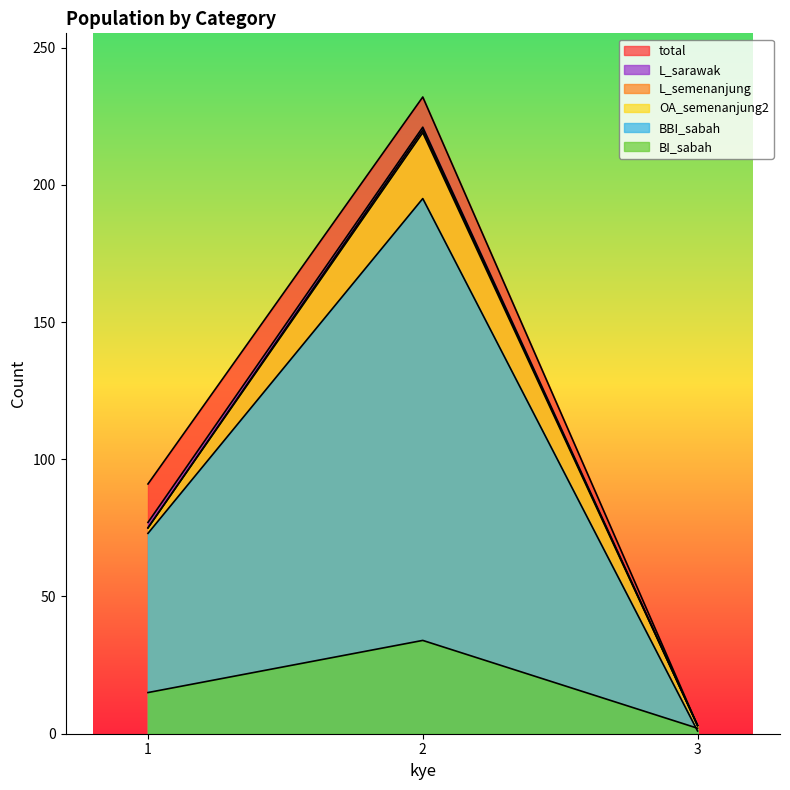

The value of L_semenanjung at 3 is 4. True or false?

False